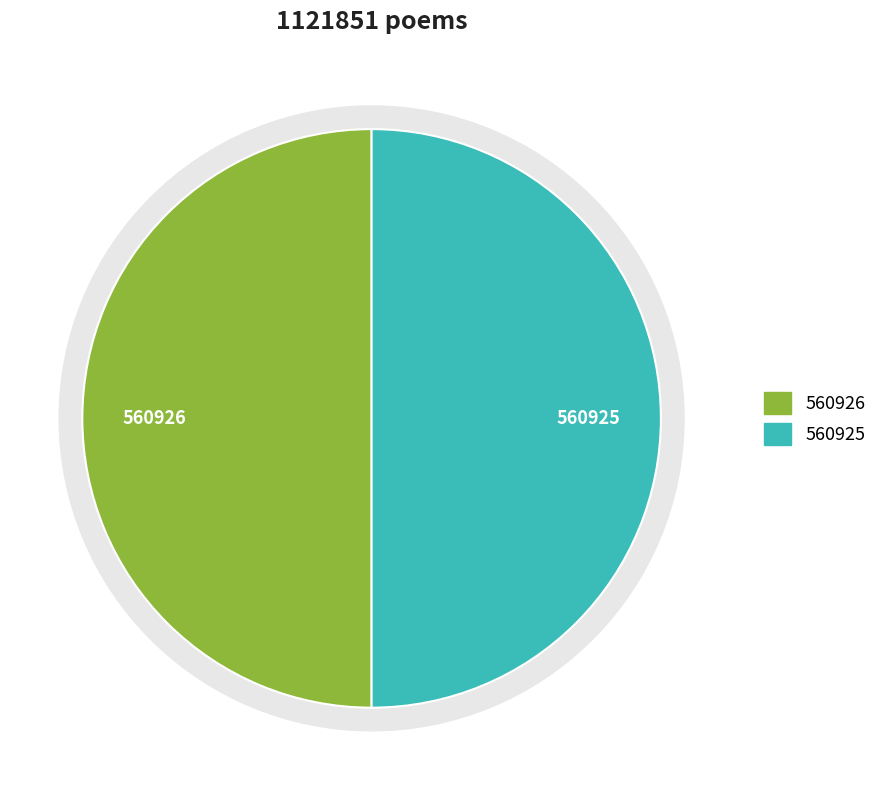

How many segments does this pie chart have?

2